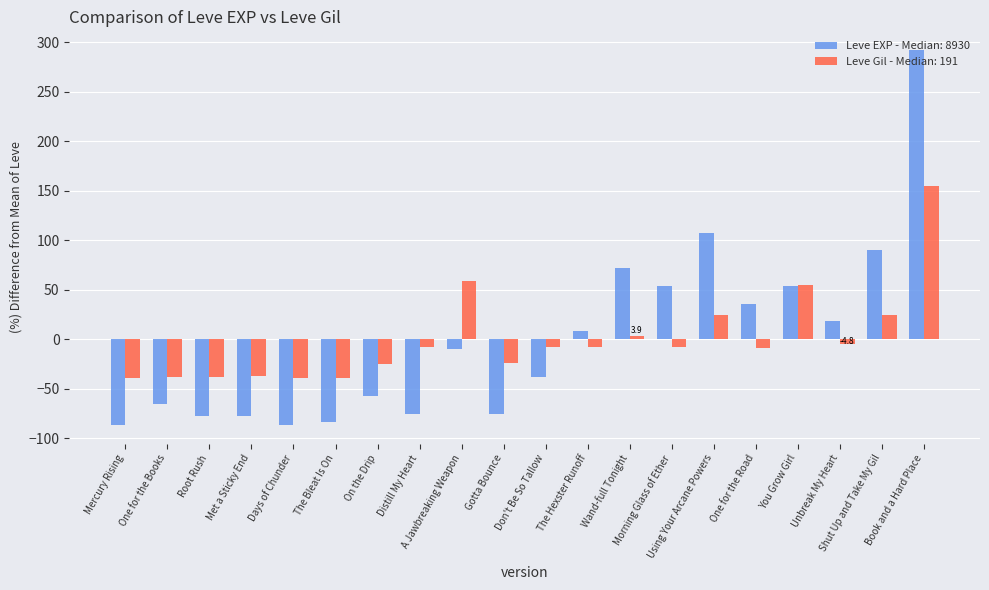

The value of Leve EXP - Median: 8930 at Using Your Arcane Powers is 107.1. True or false?

True